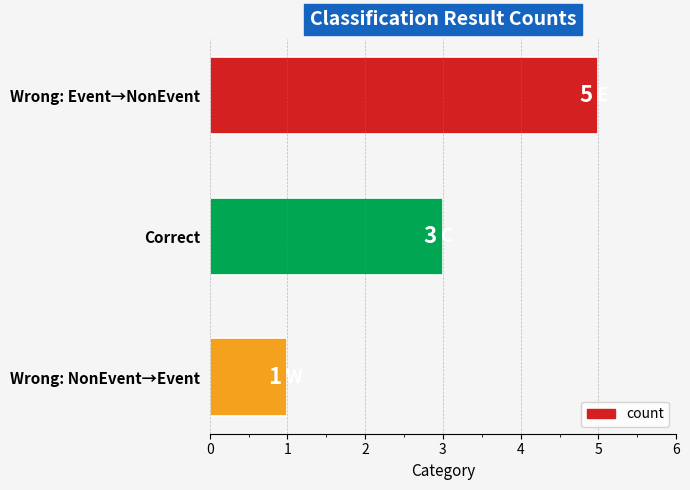

The value at Wrong: NonEvent→Event is 1. True or false?

True